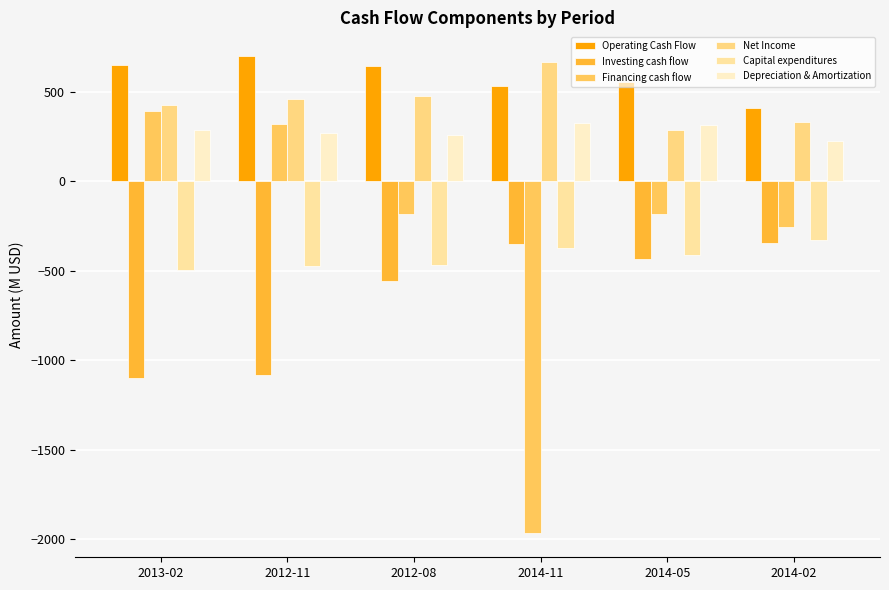

How many data points in Financing cash flow are above -179?

2